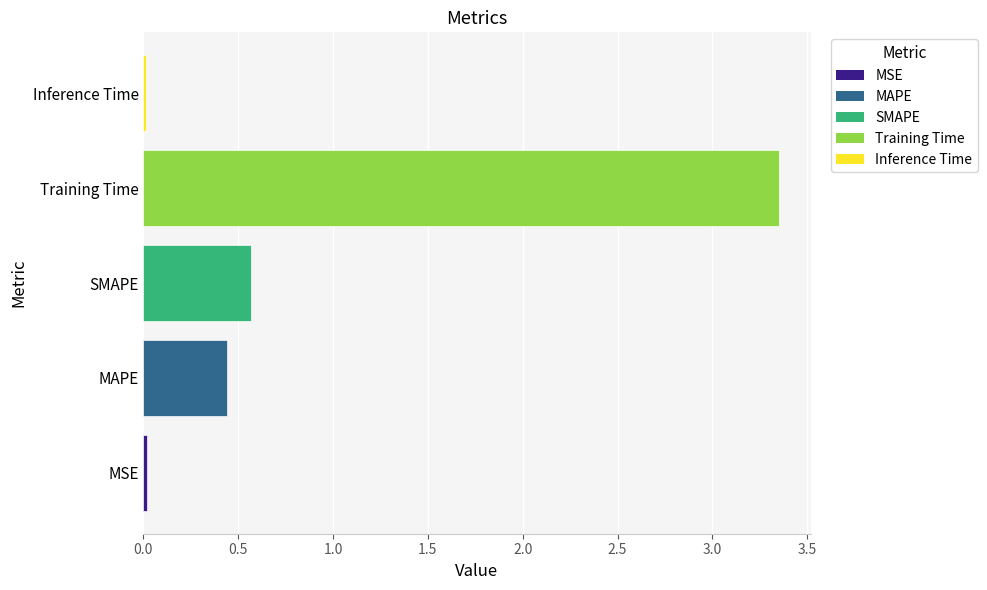

What is the greatest value displayed?

3.4